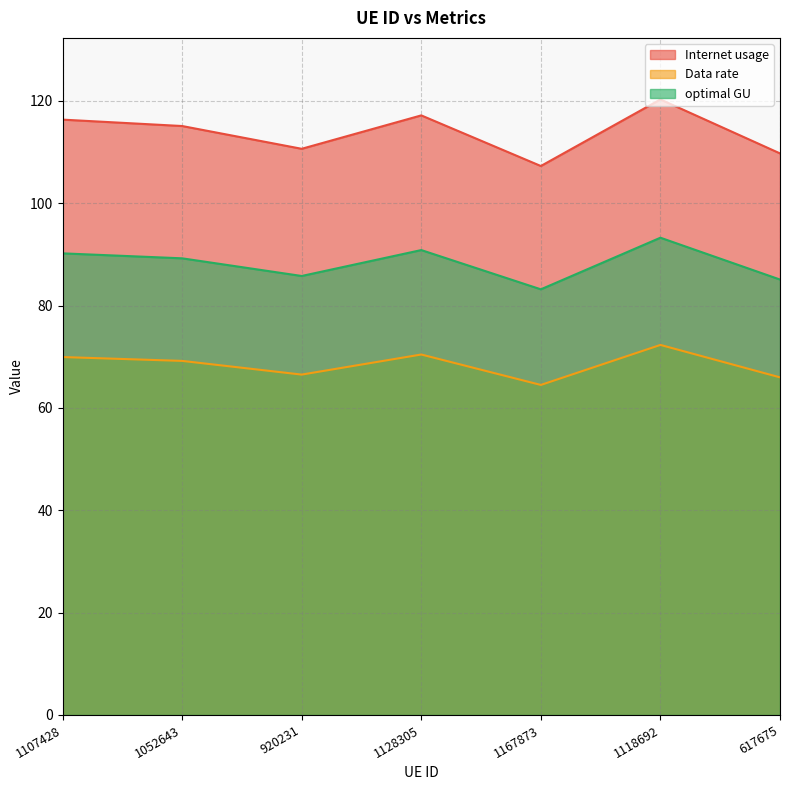

How many interior local peaks does the Data rate series have?

2